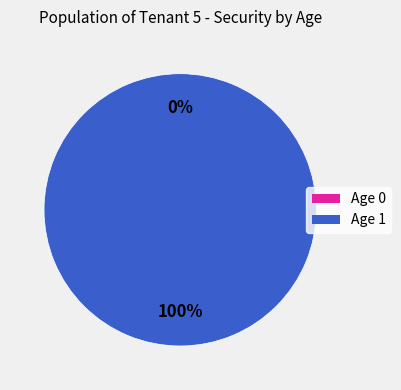

To the nearest percent, what portion does 1 represent?

100%